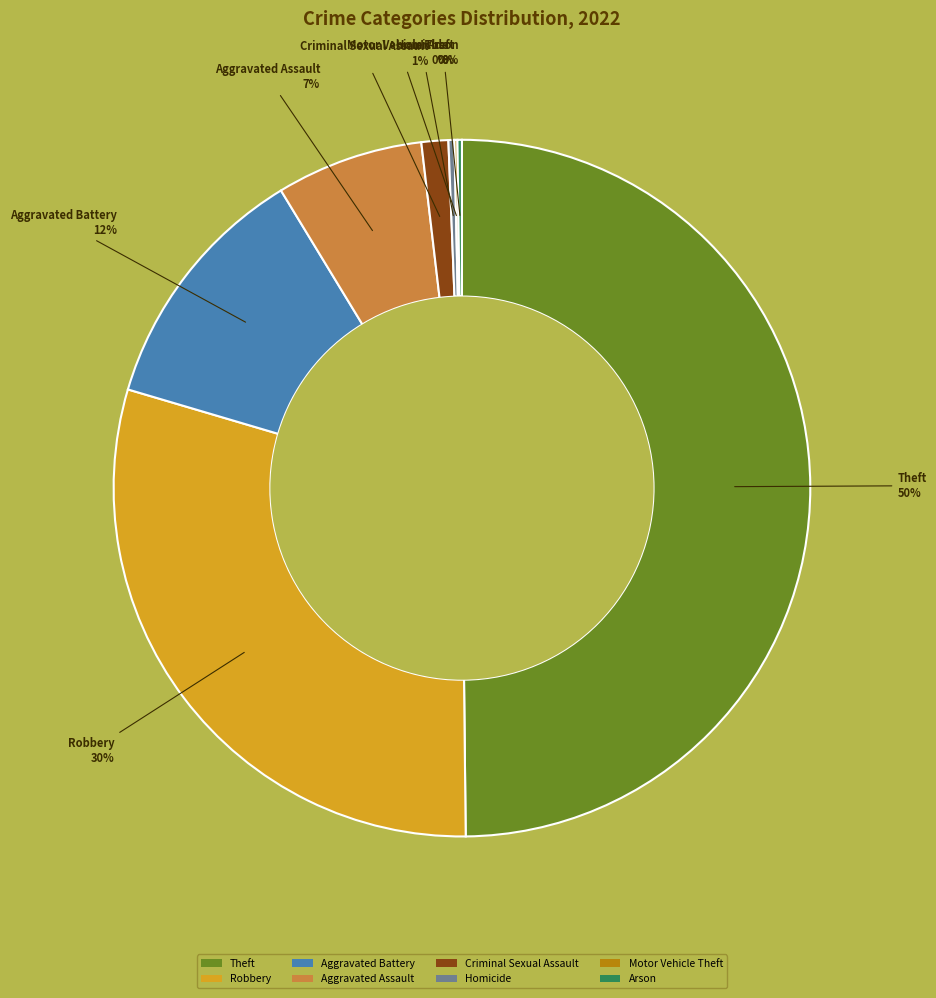

Which category has the biggest portion of the pie?

Theft